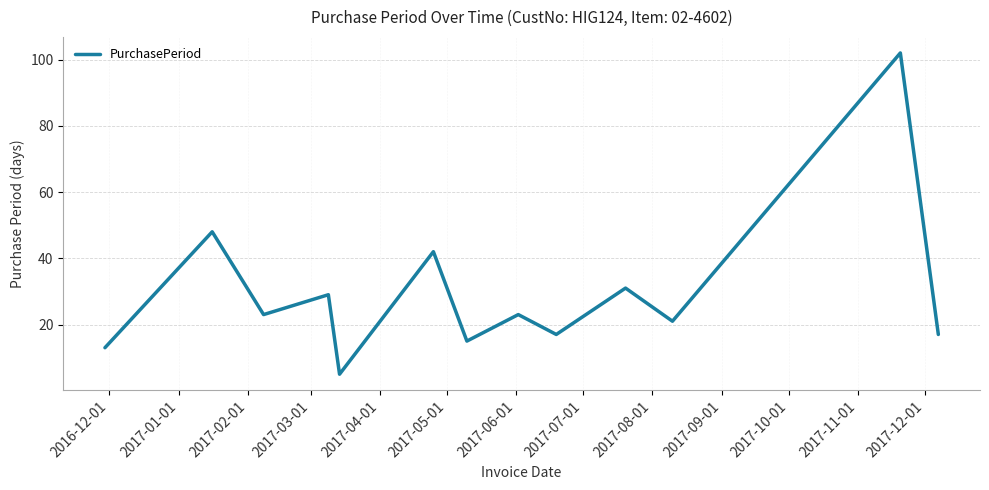

What is the minimum value shown in the chart?

5